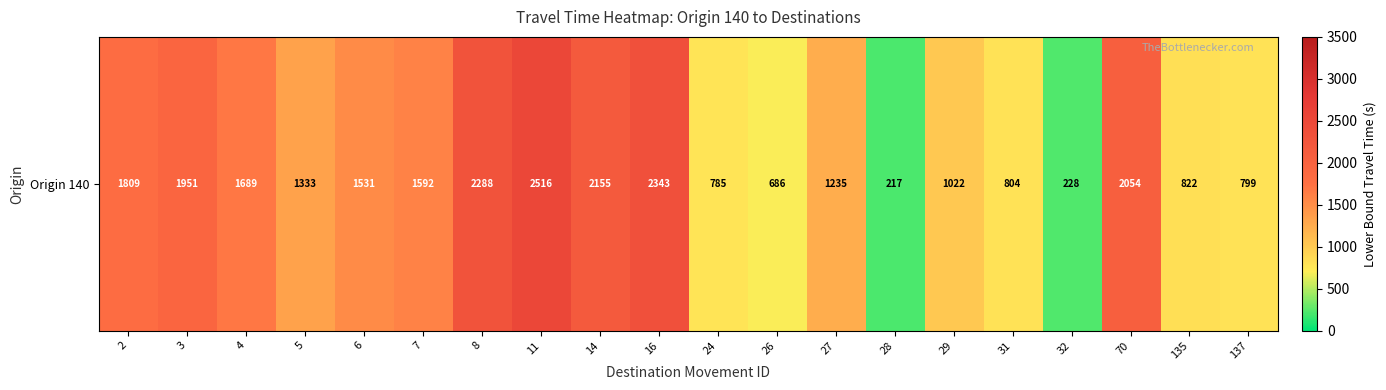

Is it true that the value at 8 is 2288?

True